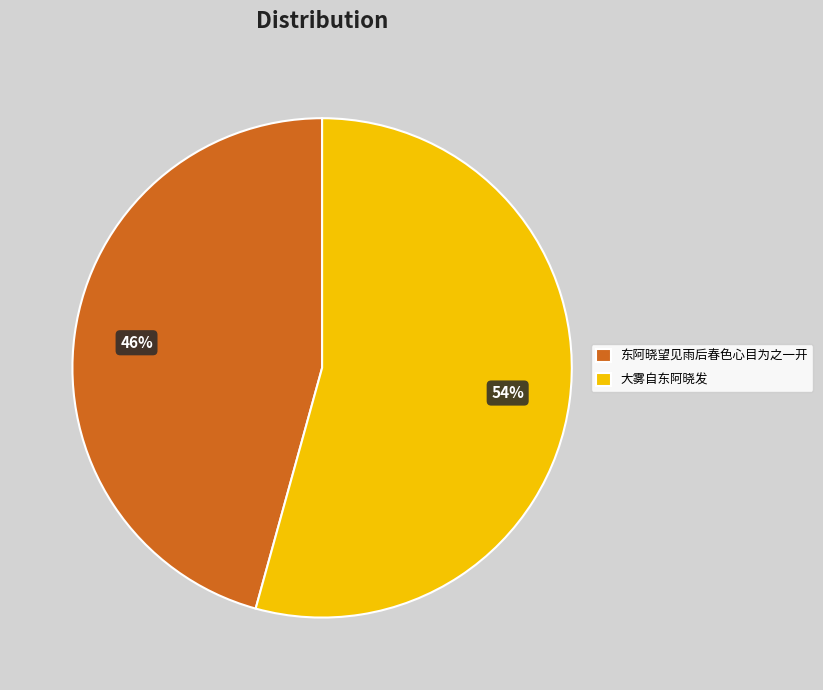

Is it true that 大雾自东阿晓发 is 40% of the pie?

False